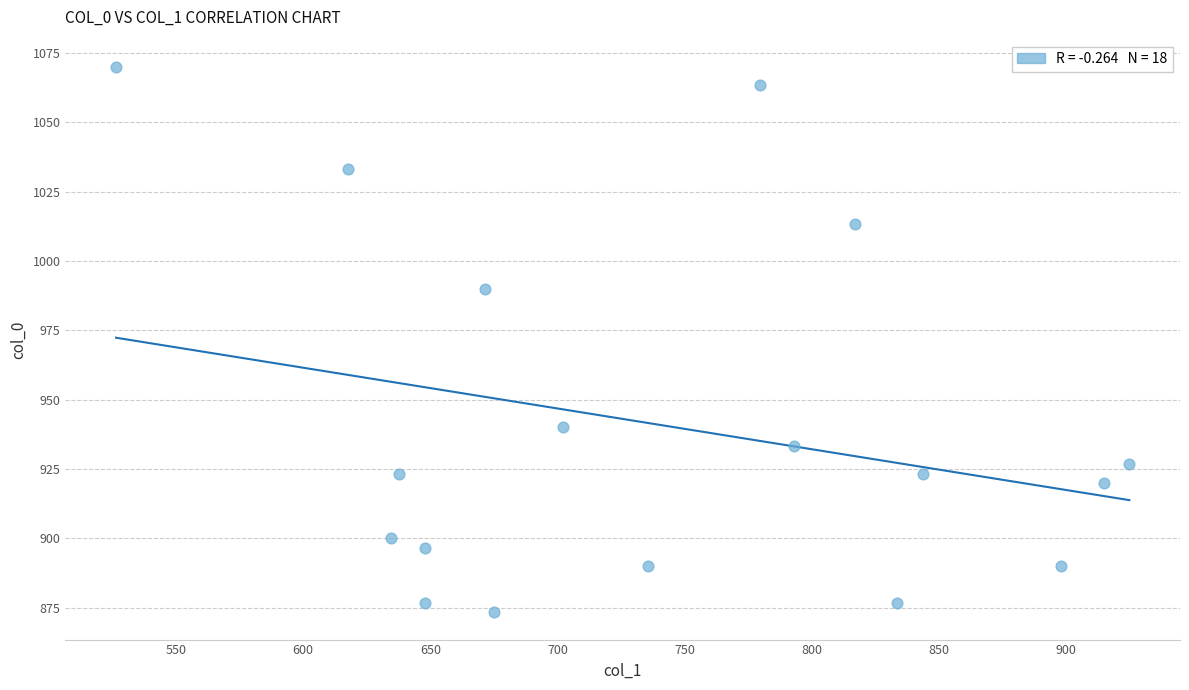

What Y value in the scatter plot is closest to 971?

990.0